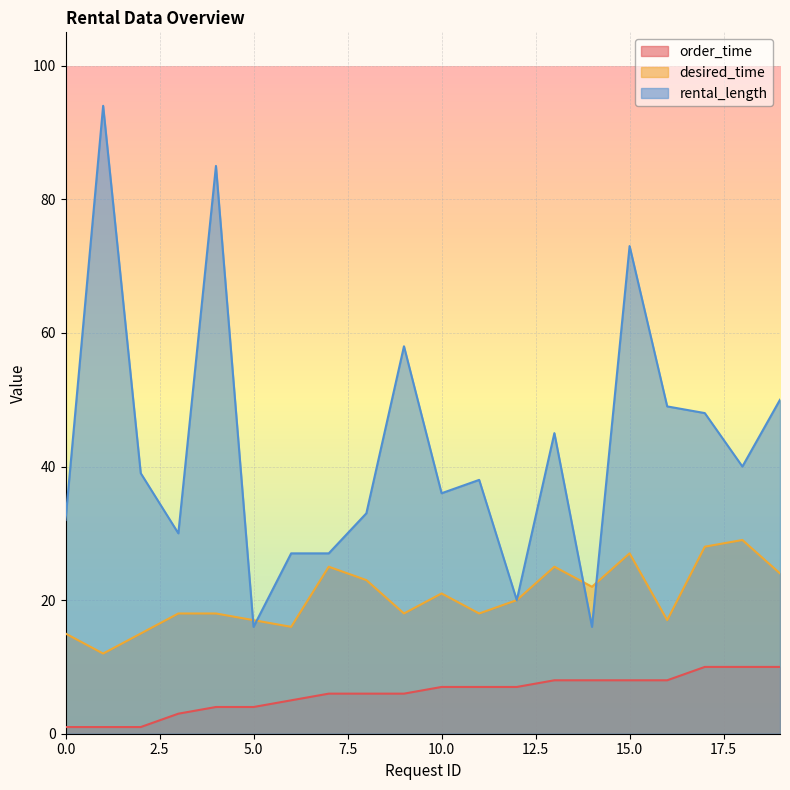

What is the value of the order_time point at the 17th from the left?

8